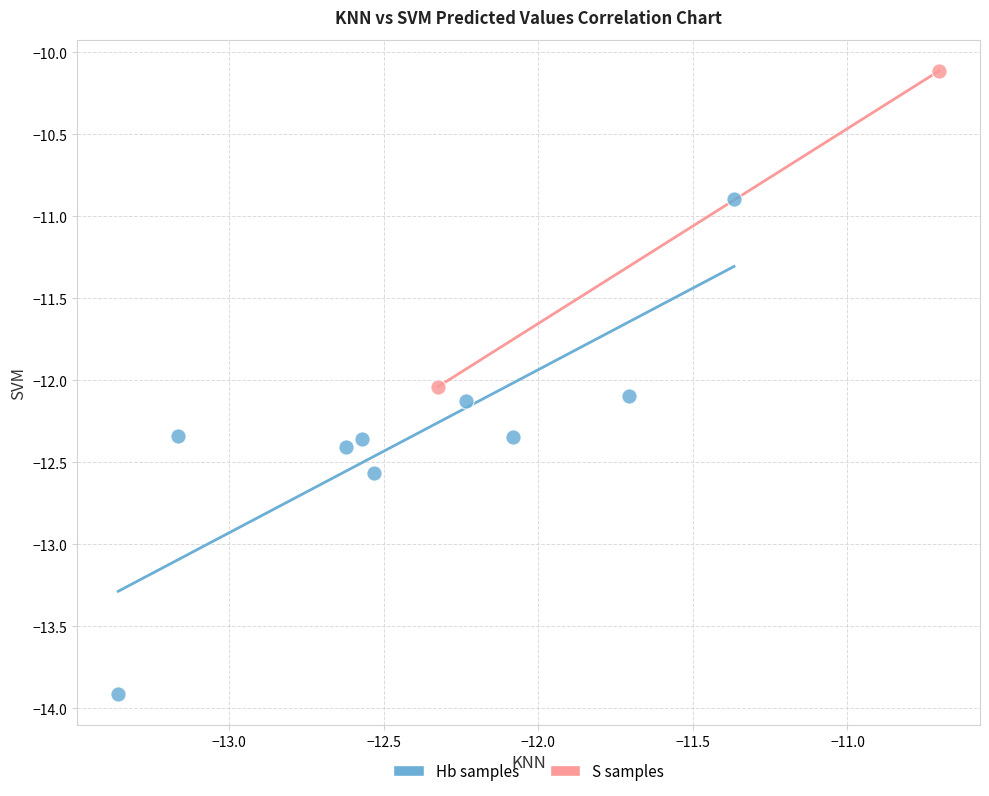

Which series reaches the maximum Y coordinate?

S samples